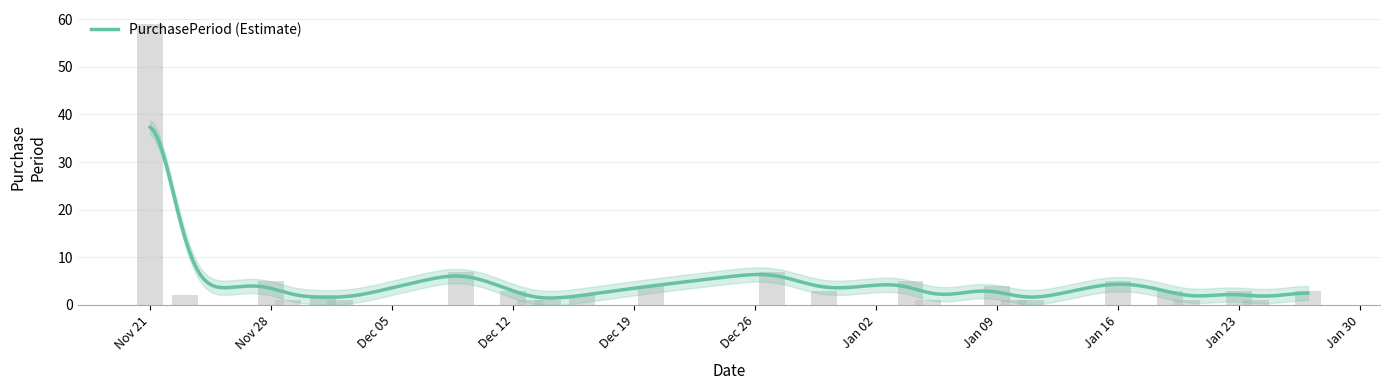

Which category has the lowest value across all series?

2016-11-29